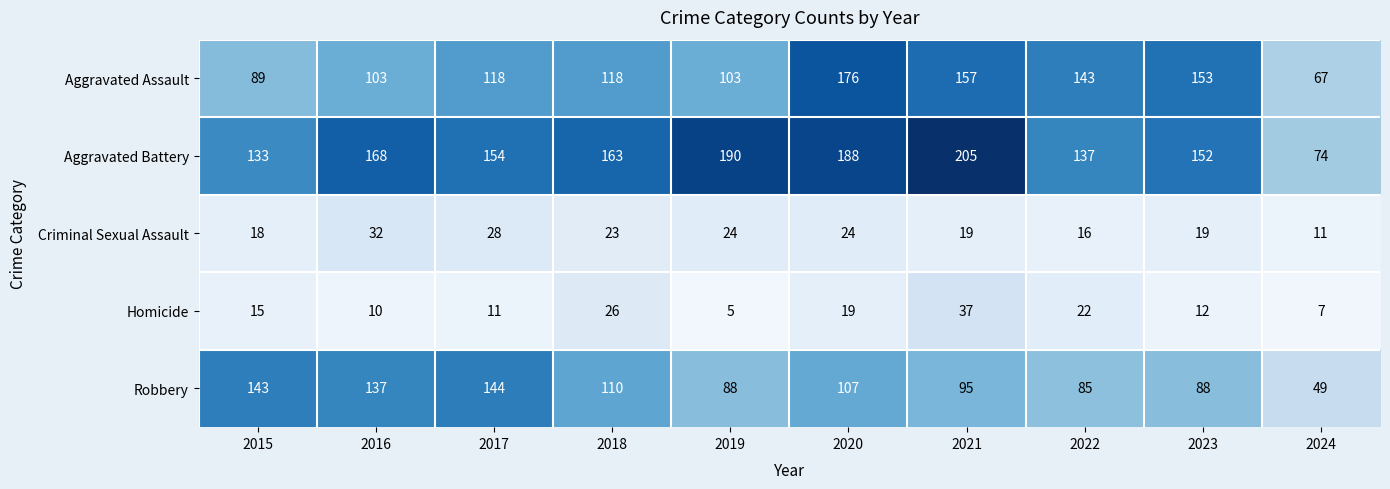

The Robbery series shows 61 at 2017. True or false?

False